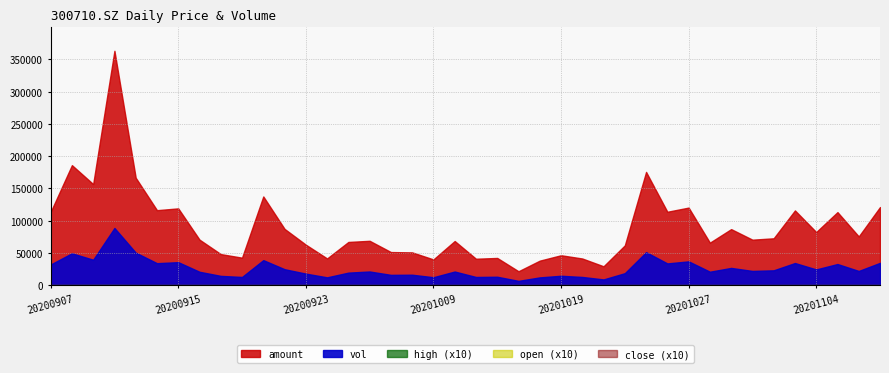

Which category has the highest value across all series?

20200910